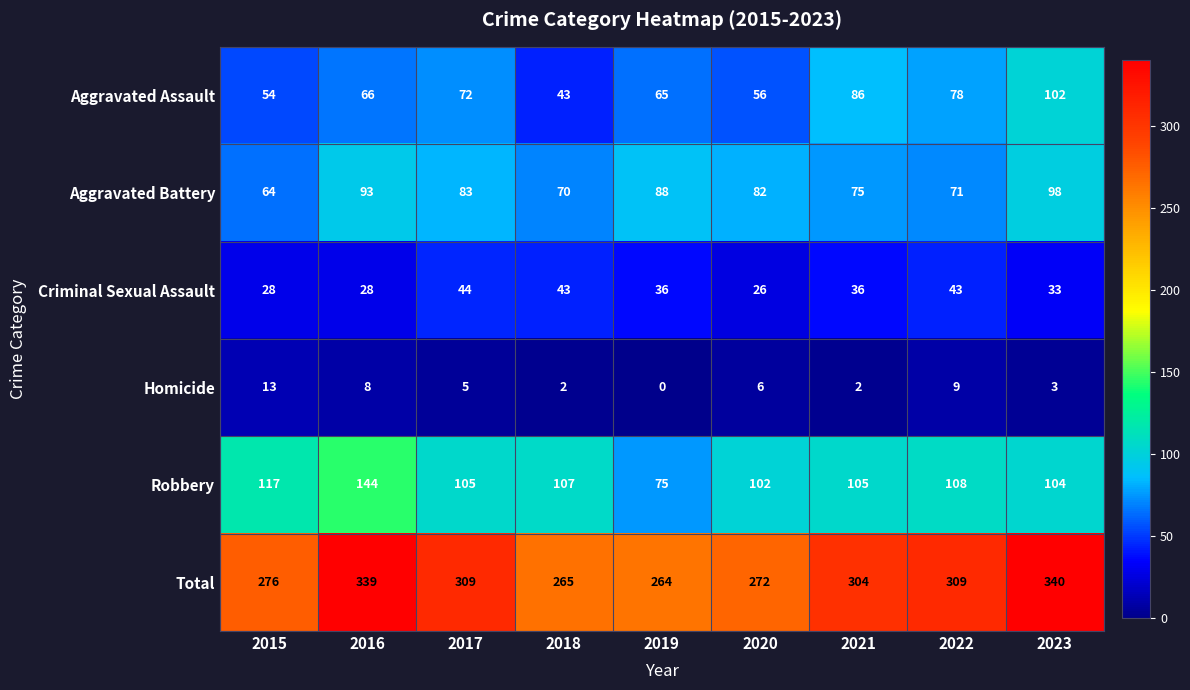

The Total series shows 309 at 2017. True or false?

True